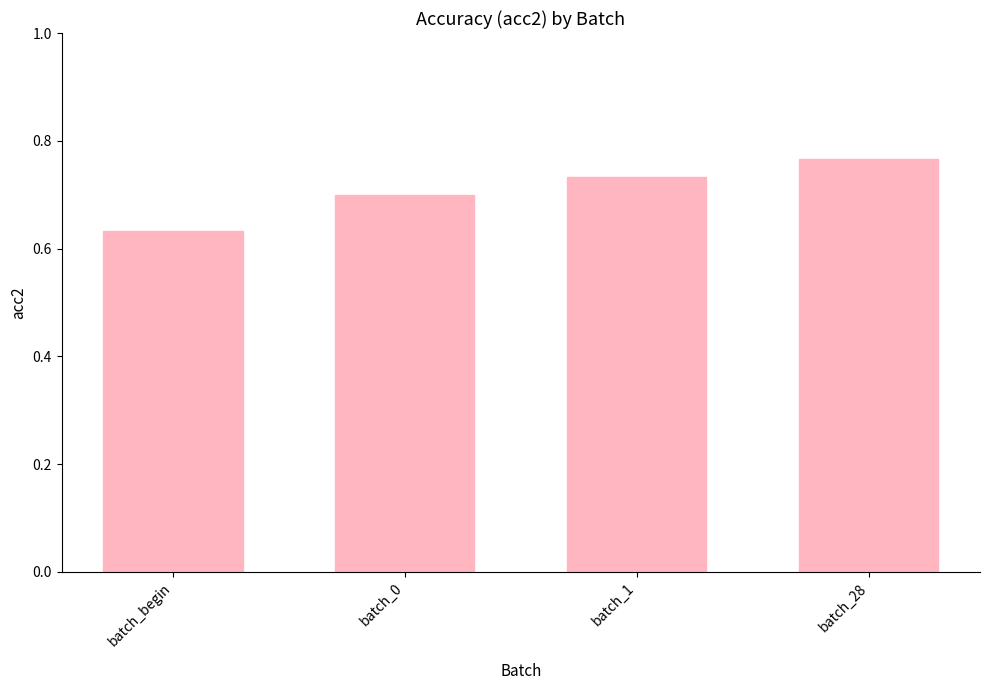

At which category does the chart reach its minimum across all series?

batch_begin